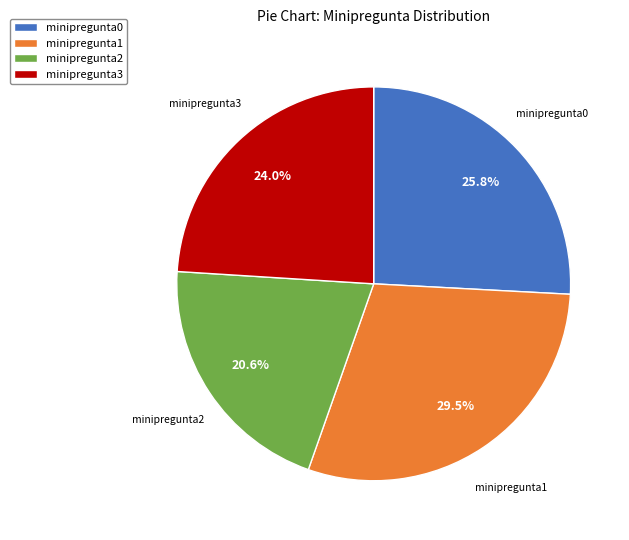

To the nearest percent, what portion does minipregunta0 represent?

26%